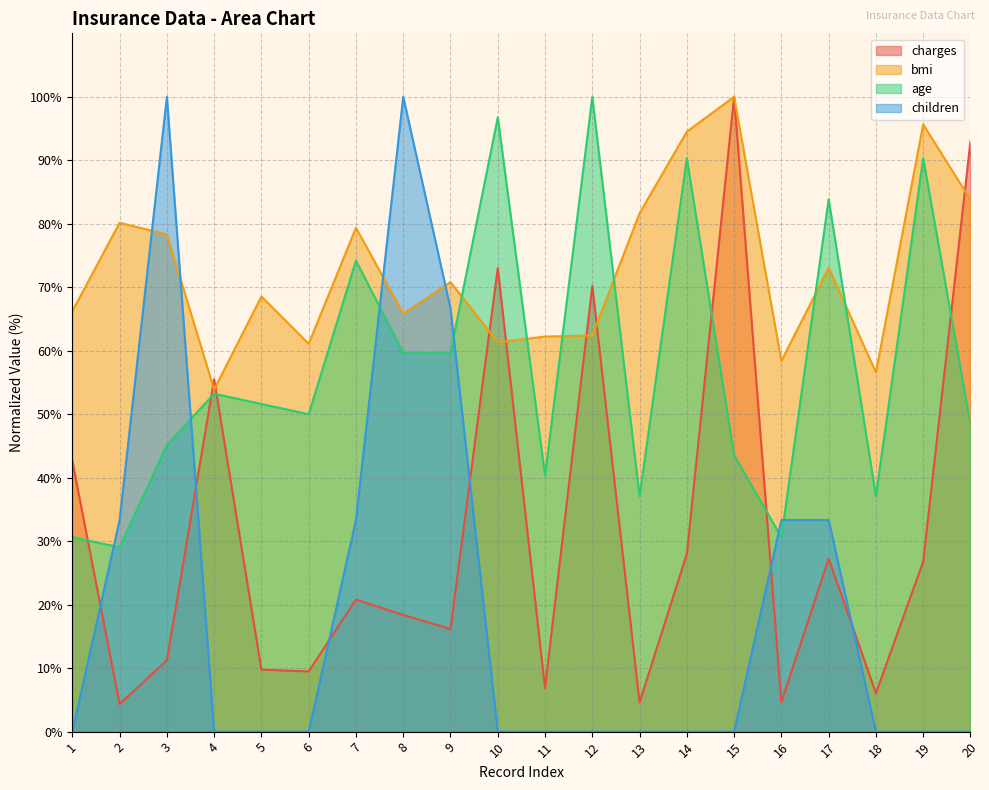

What is the difference between the maximum and minimum values in the children series?

100.0